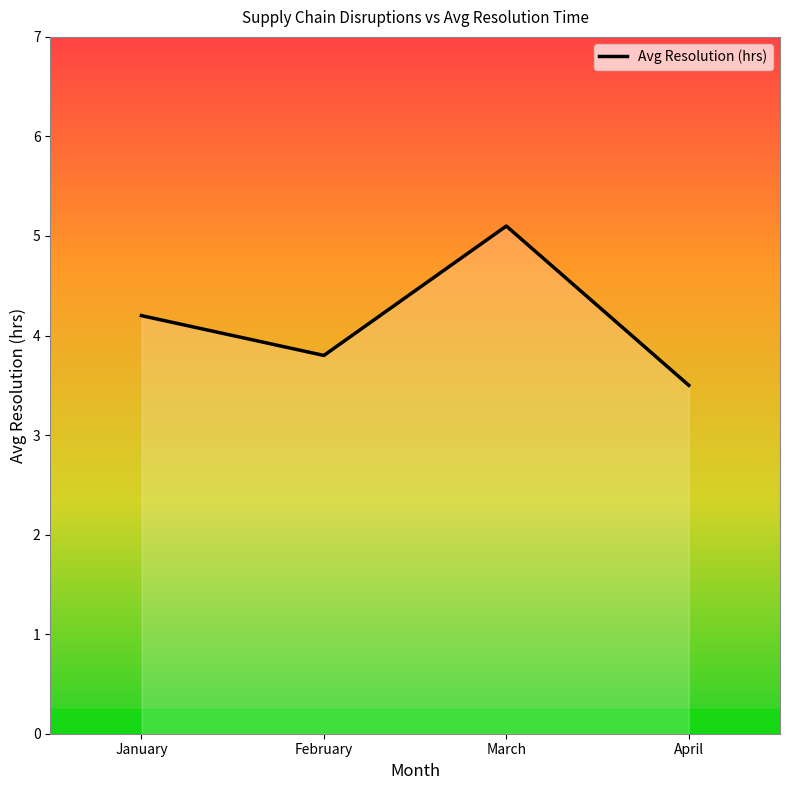

What is the average value?

4.2